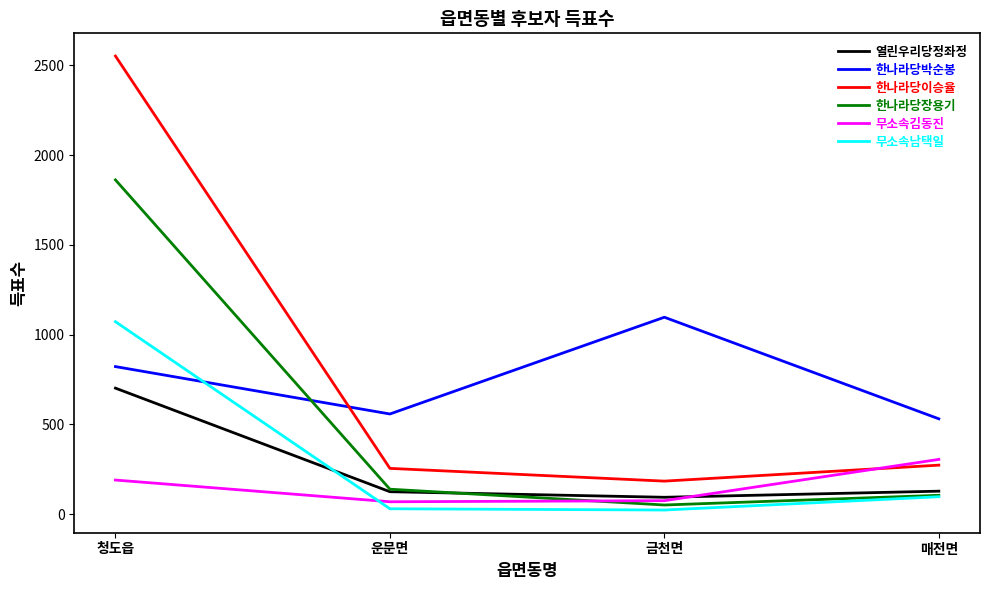

What value does the 한나라당박순봉 series have at 매전면?

531